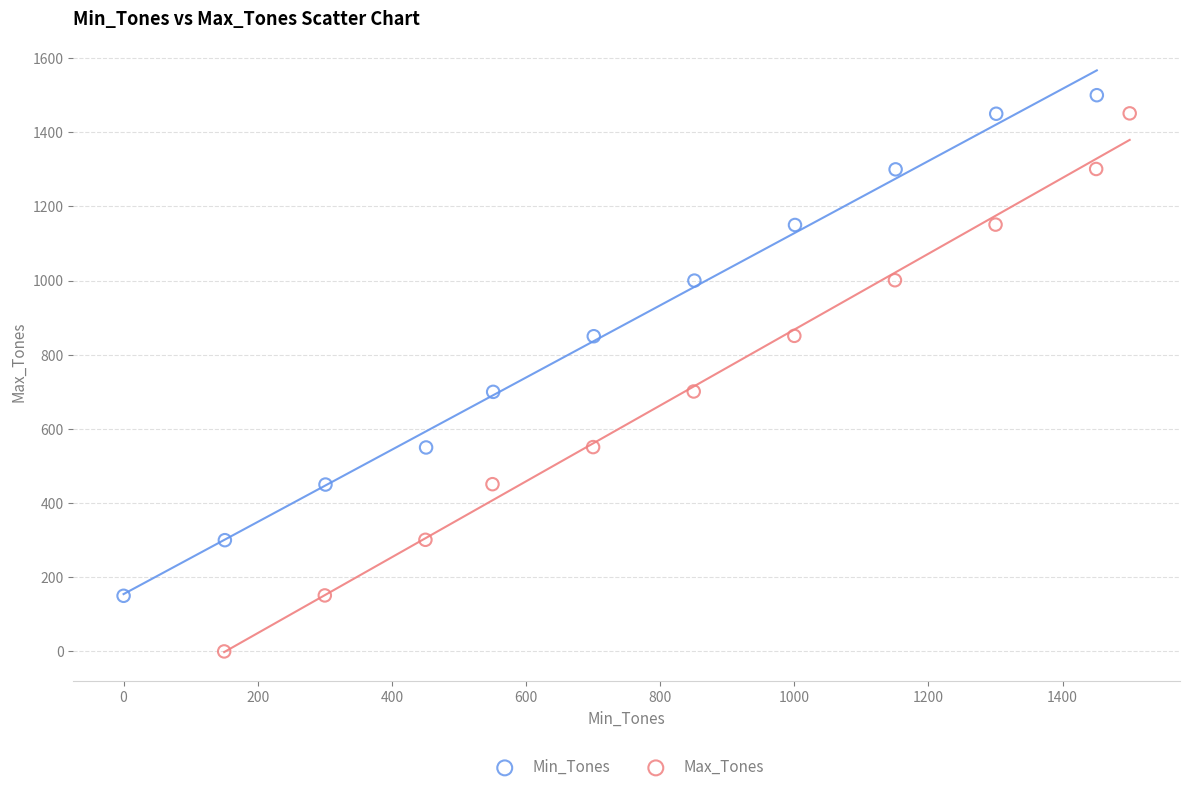

Which series has the largest Y range (max minus min)?

Max_Tones